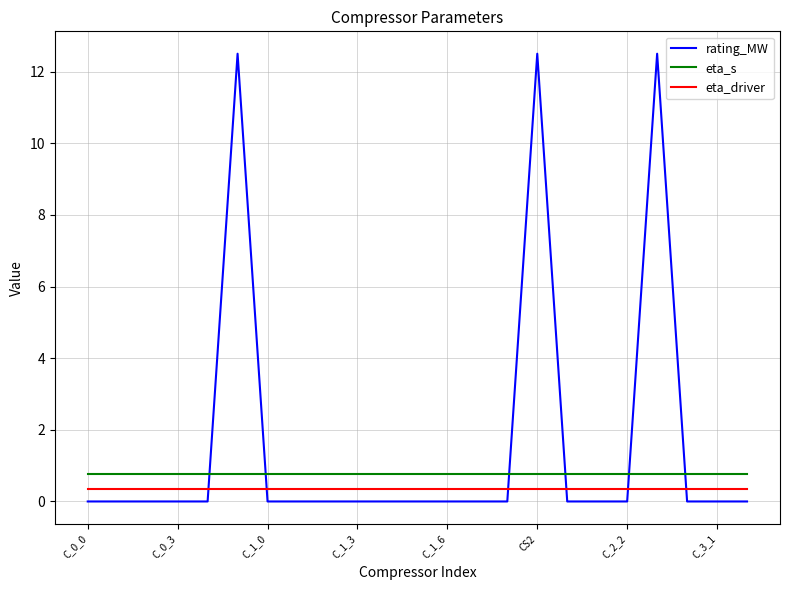

How many intersections are there between eta_driver and rating_MW?

6